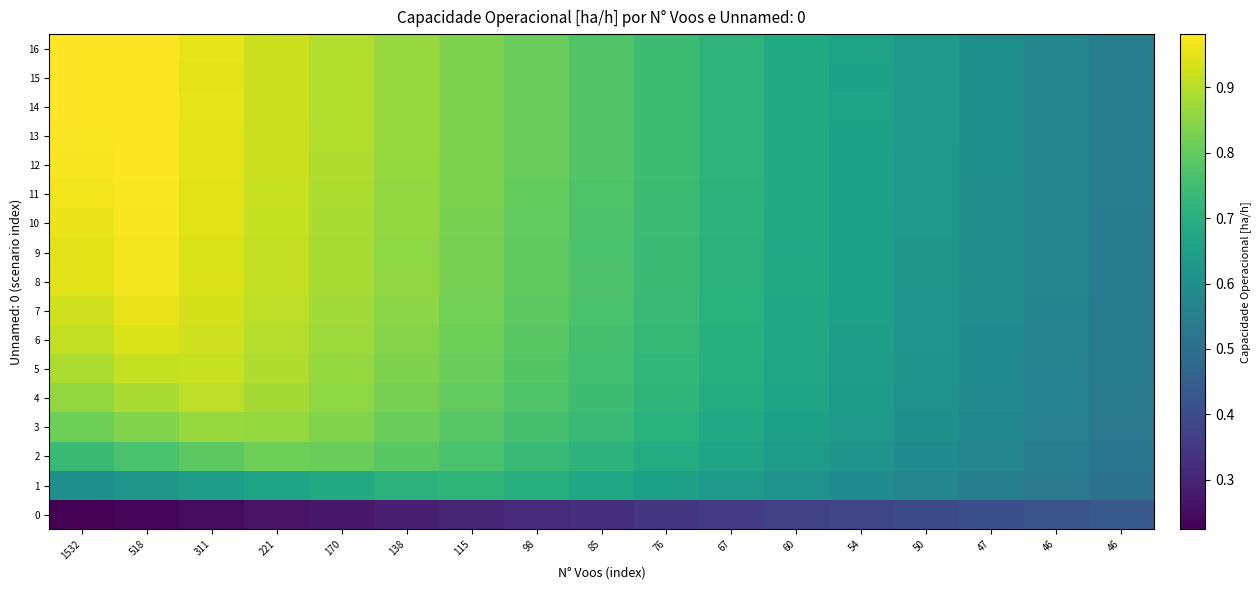

What is the smallest value displayed?

0.2